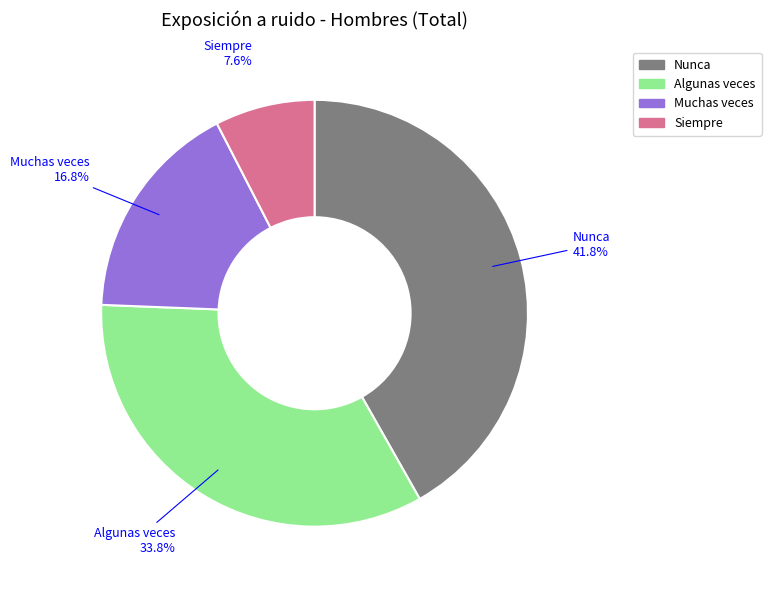

Do Nunca and Siempre together represent more than half of the pie?

No